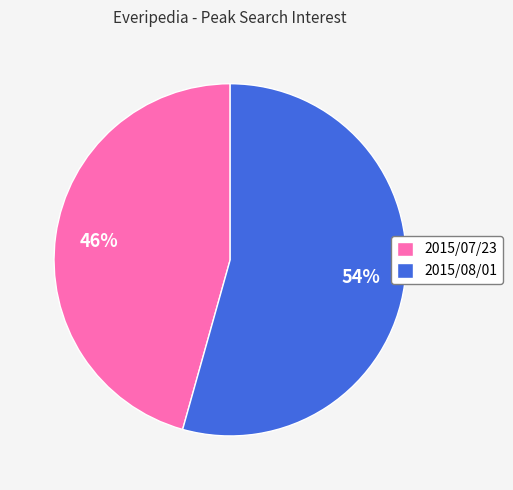

Is there a majority slice in this chart?

Yes